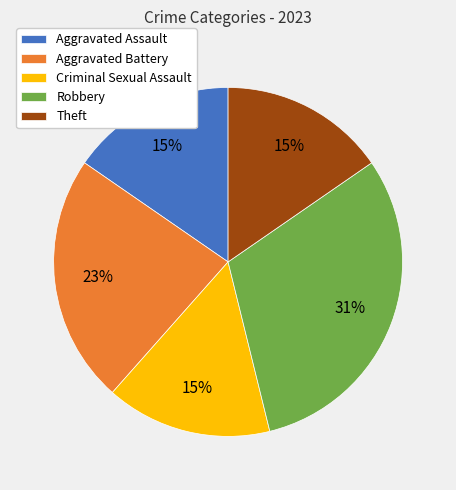

Count the number of slices in the pie.

5